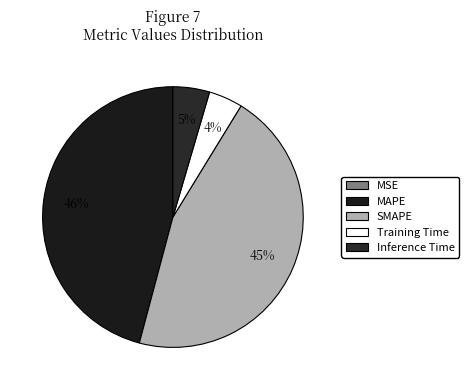

Which category has the biggest portion of the pie?

MAPE